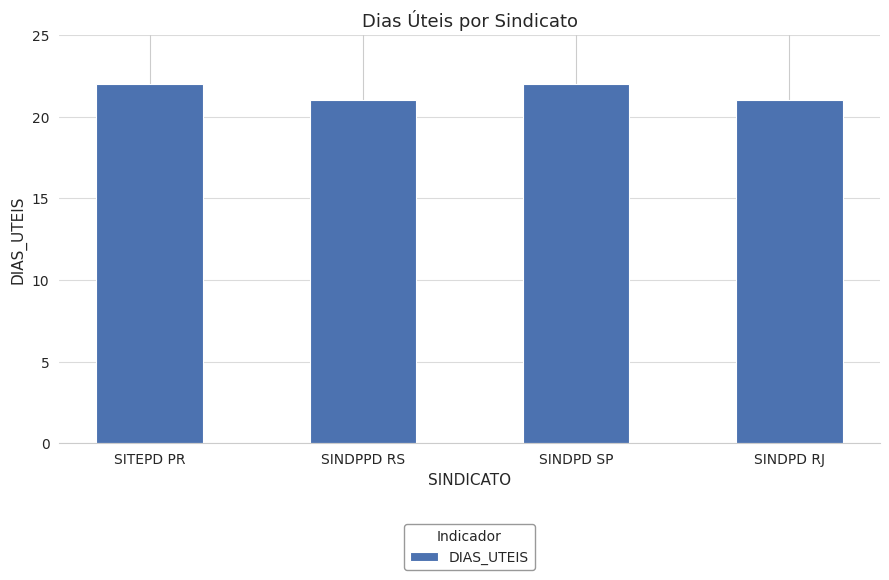

What is the minimum value shown in the chart?

21